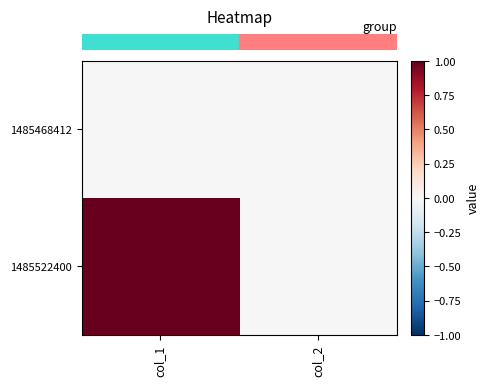

Reading right to left, list all the values displayed in this chart.

row_0: col_2=0	col_1=0
row_1: col_2=0	col_1=1